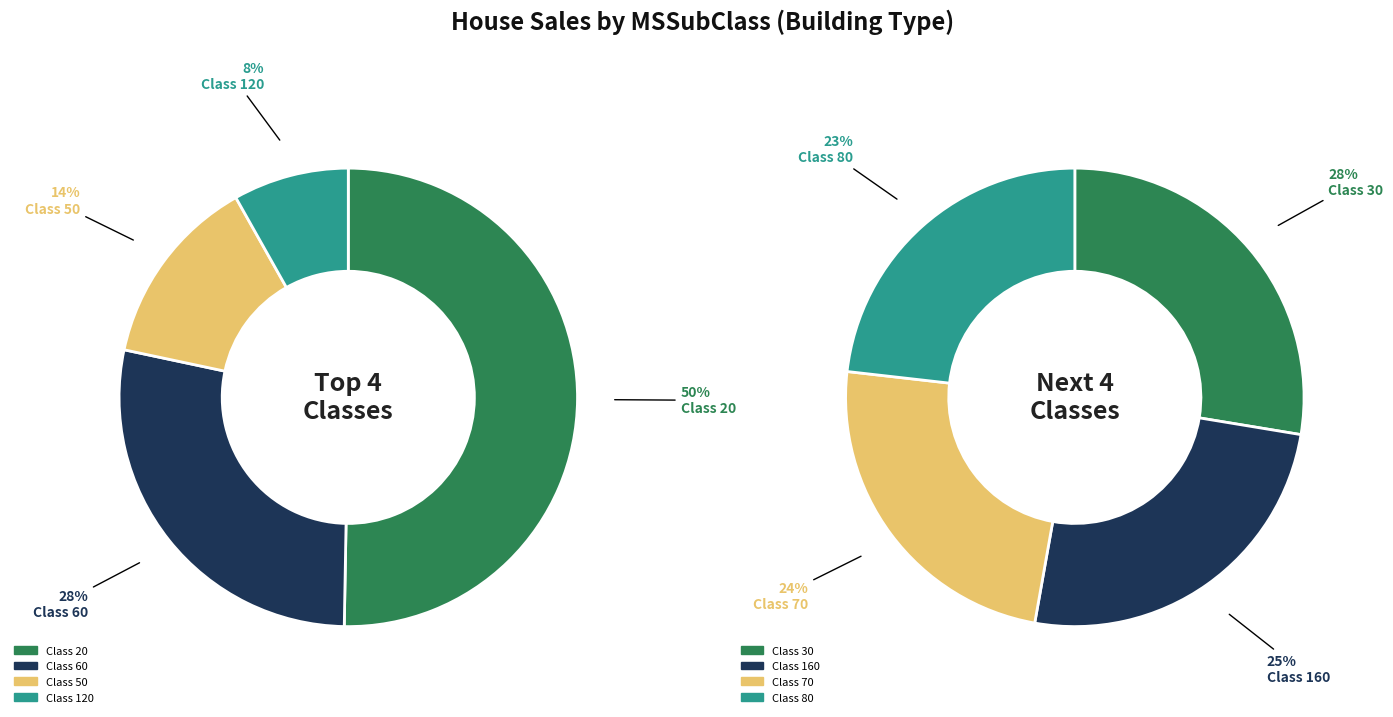

Does any single category account for the majority?

No